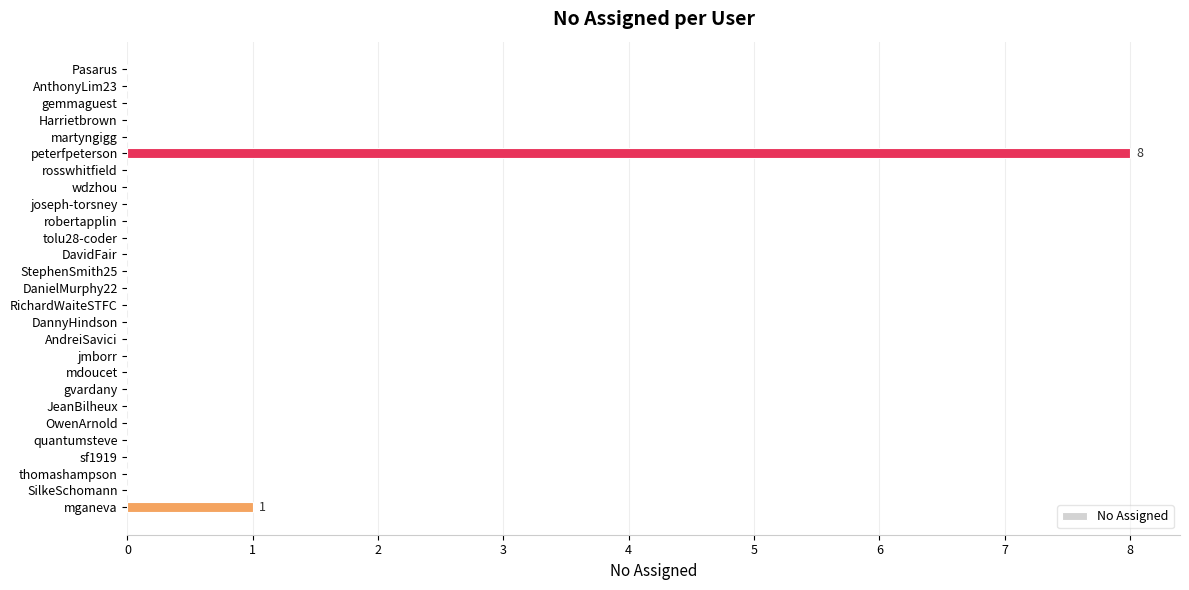

What is the maximum value shown in the chart?

8